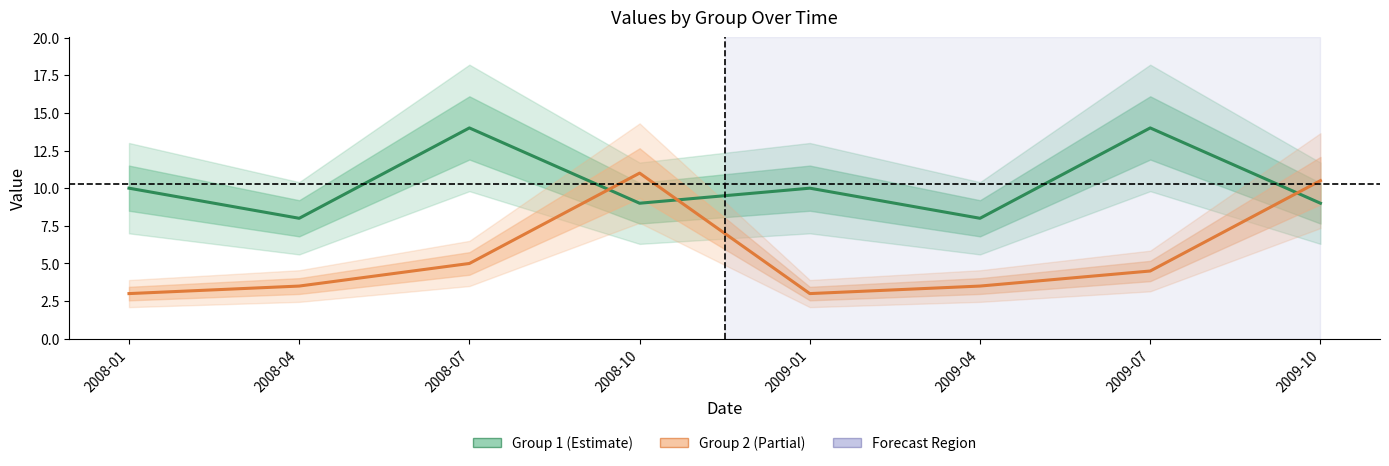

What is the value of the Group 2 point at the 2nd from the left?

3.5